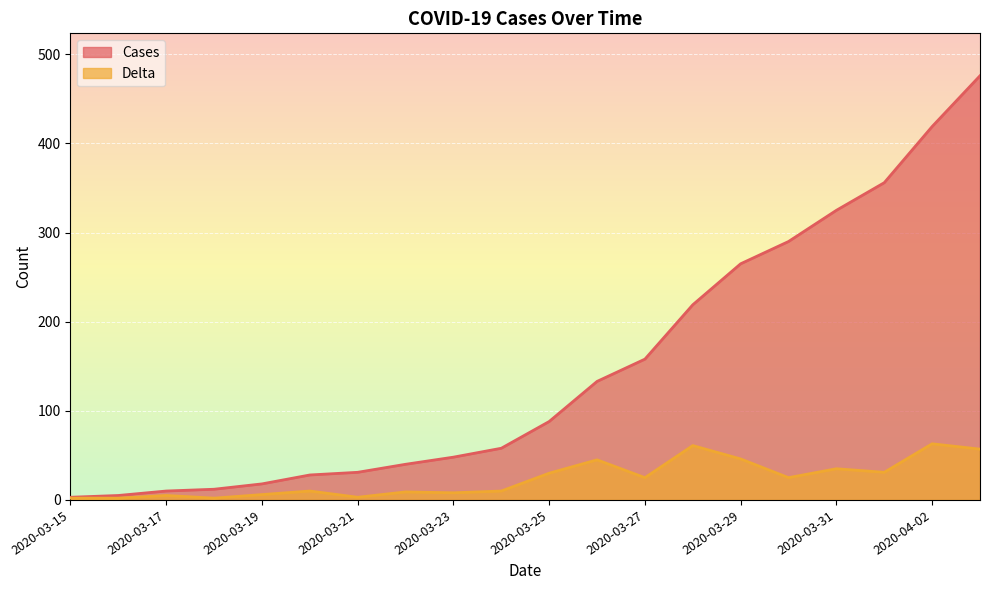

What is the greatest value displayed?

476